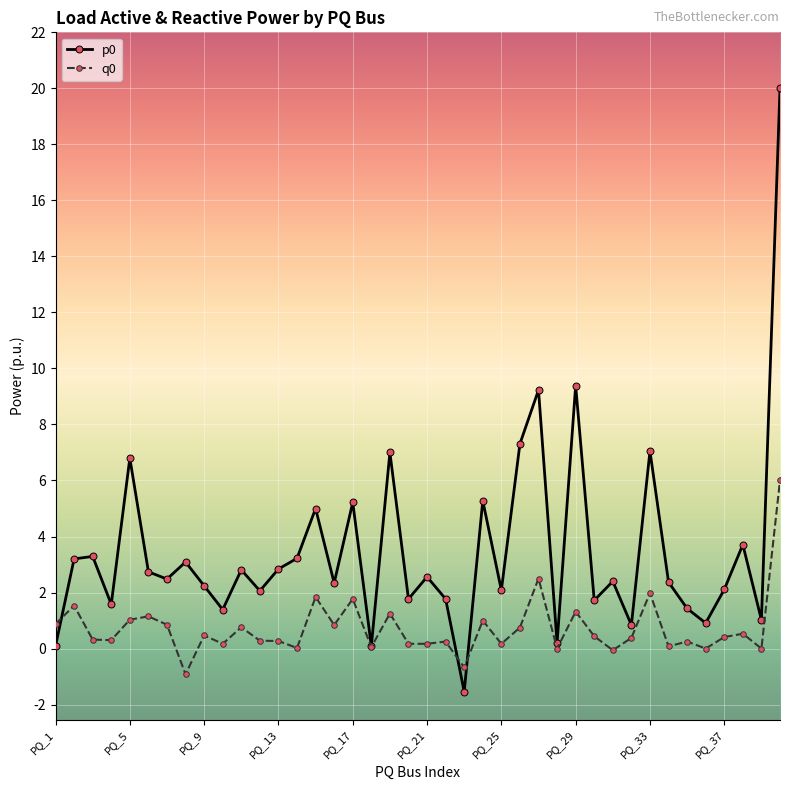

What is the value of the p0 point at the 10th from the left?

1.4